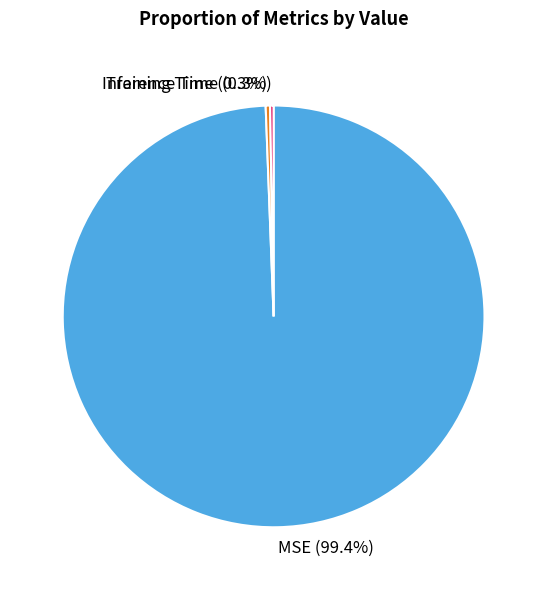

What percentage is NOT represented by MSE?

0.6%